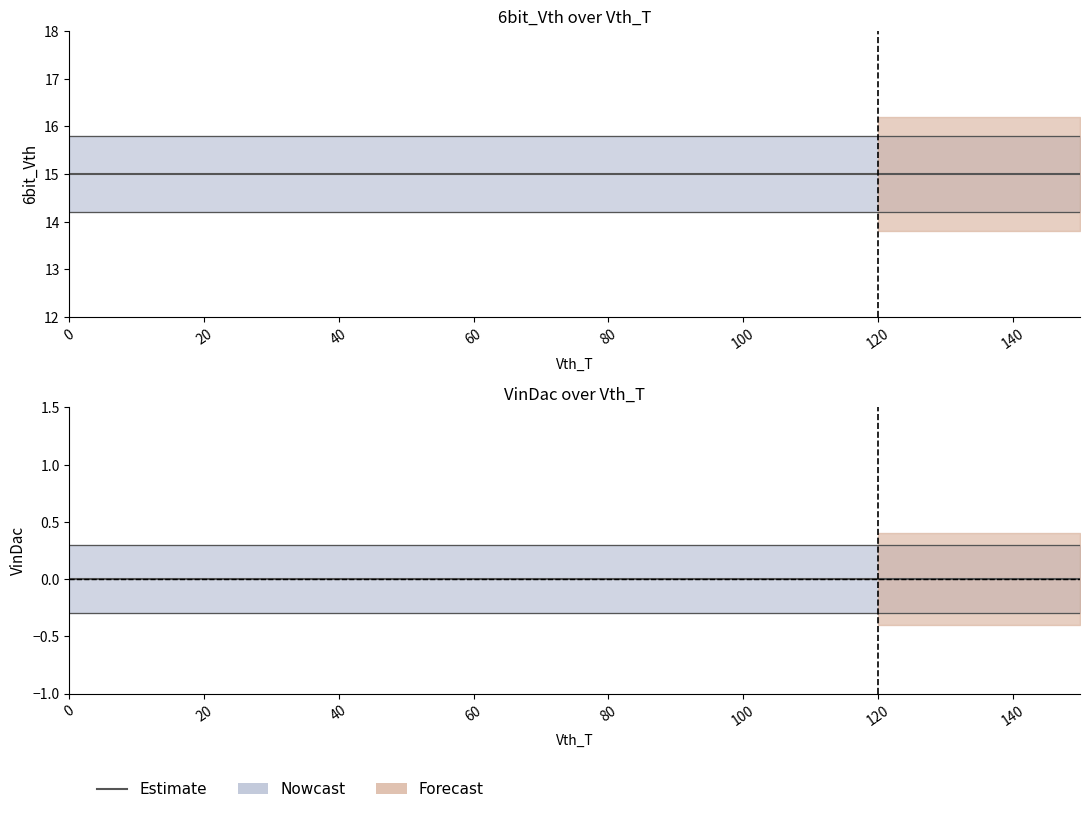

Which series has the largest range (max minus min)?

6bit_Vth